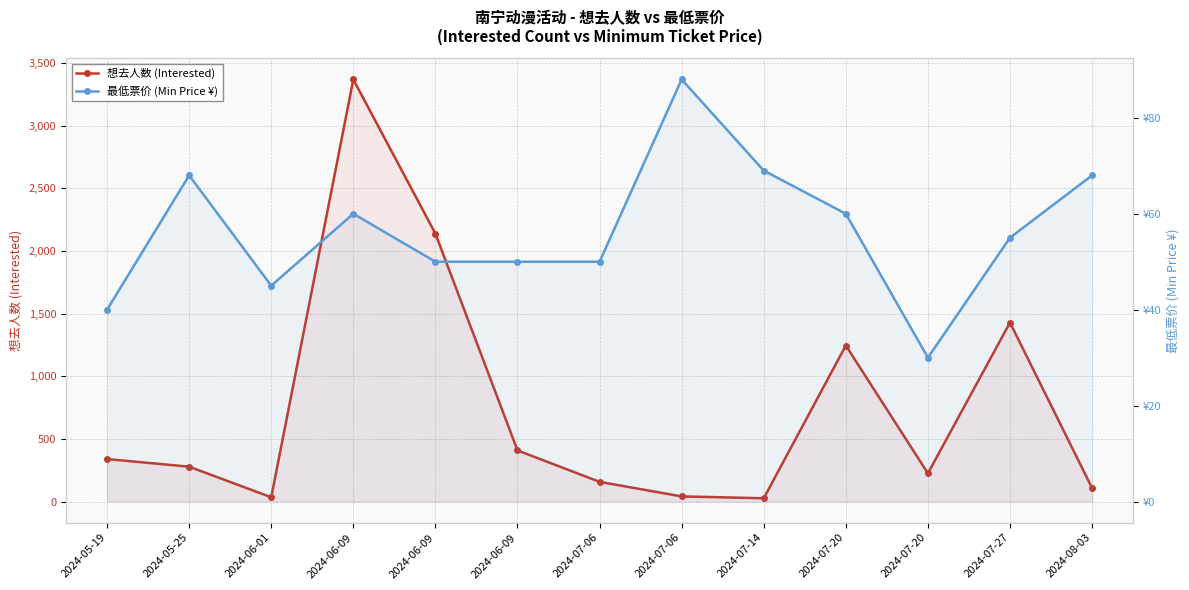

What is the minimum value shown in the chart?

26